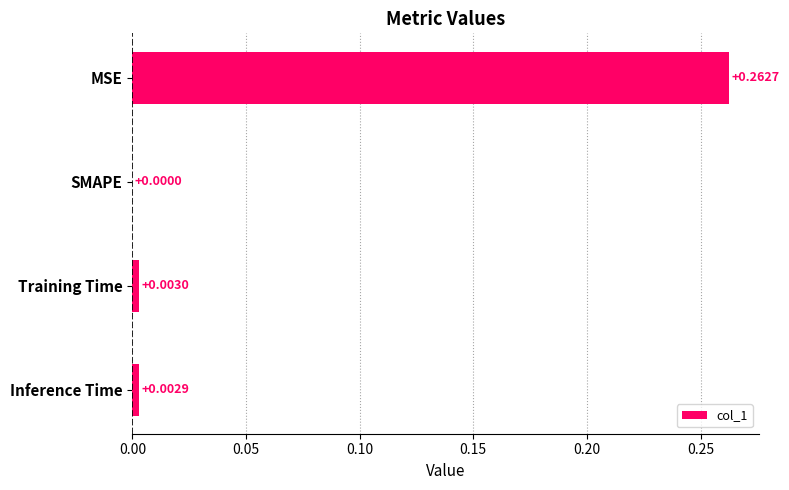

At which label is the value closest to 0?

SMAPE